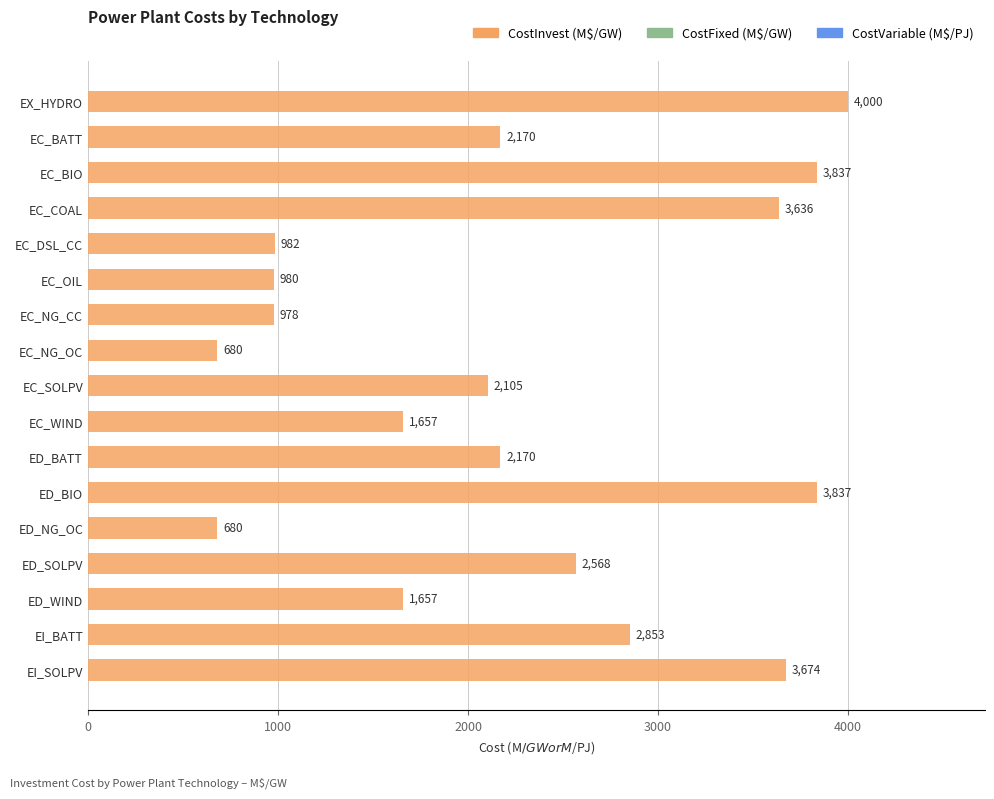

What position from the top is EC_NG_OC?

8